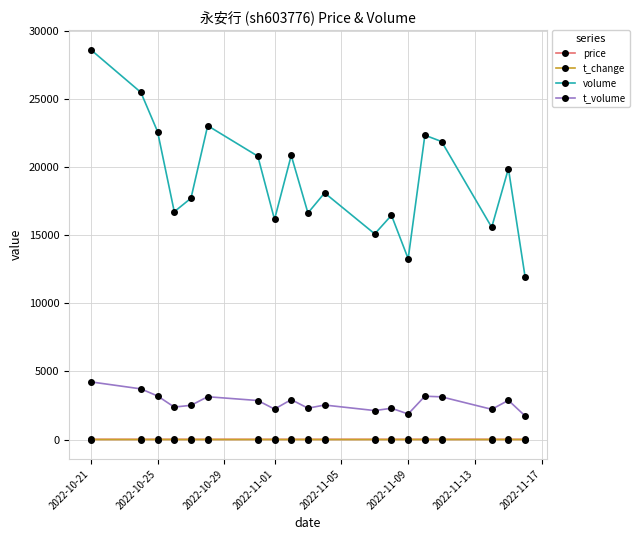

What is the lowest value of the t_change series?

0.5